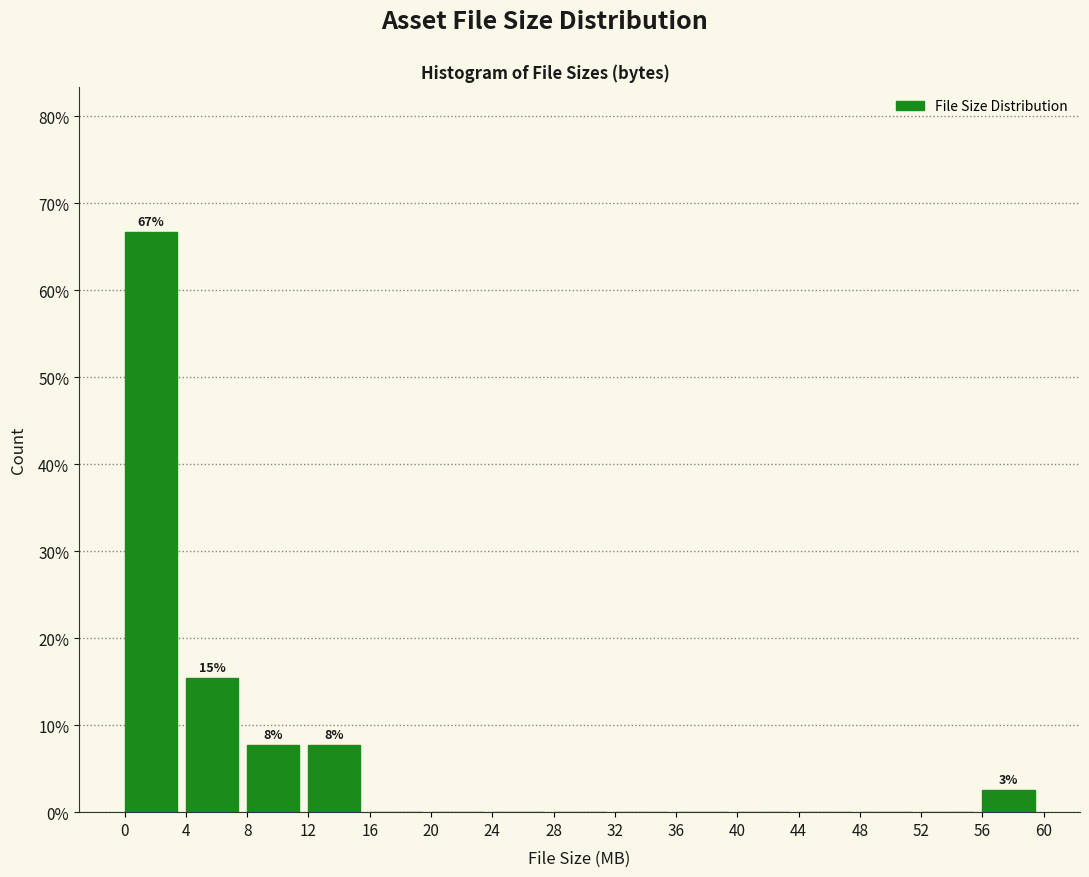

Which range on the x-axis has the tallest bar?

0 to 4